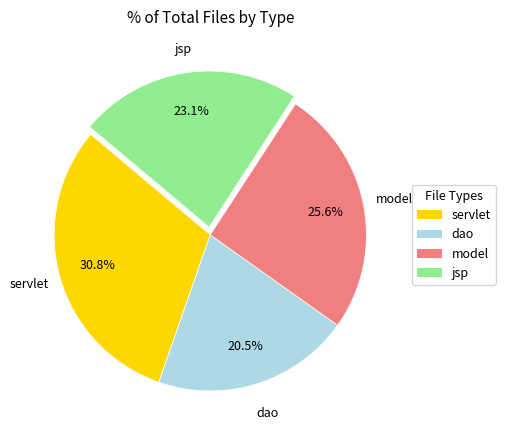

To the nearest percent, what is the difference between the largest and smallest slice percentages?

10%